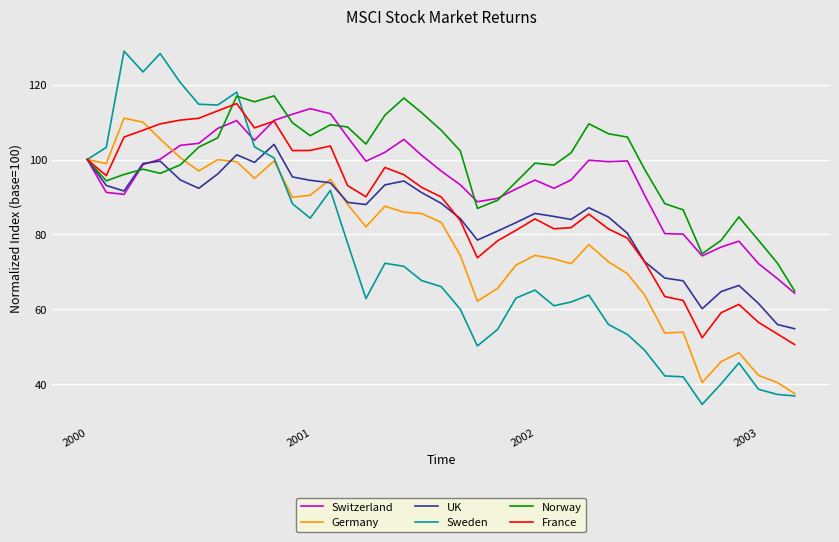

Which series has the widest spread of values?

Sweden